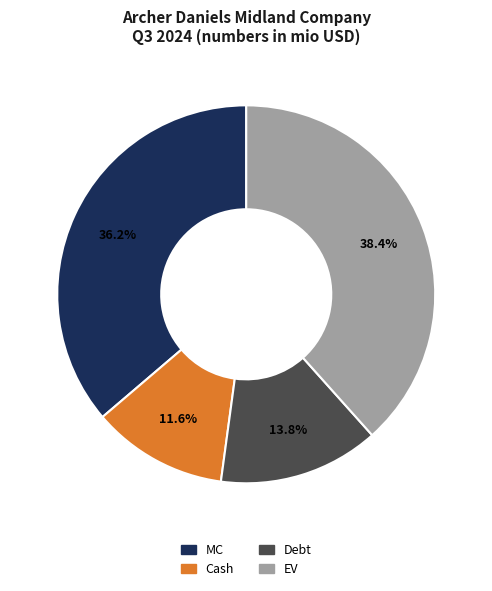

To the nearest percent, what is the combined percentage of MC and Cash?

48%